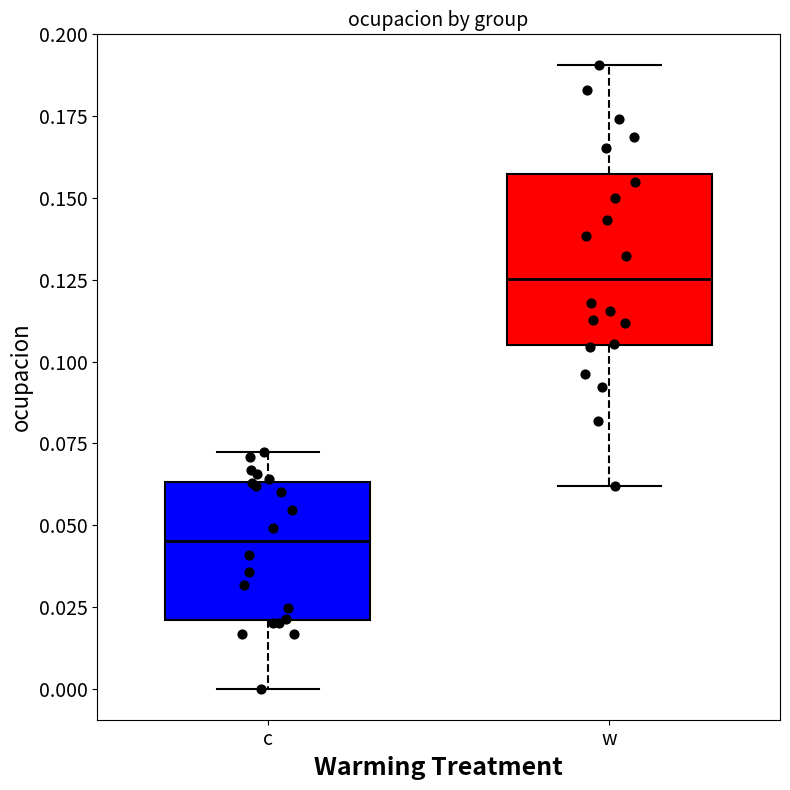

Reading left to right, read every box against the y-axis: the position of its median line, the range the box covers, and the ends of its whiskers. The values are not printed on the chart, so give them approximately, as read against the axis.

c: median 0.045, box 0.020 to 0.065, whiskers 0.000 to 0.070
w: median 0.125, box 0.105 to 0.155, whiskers 0.060 to 0.190